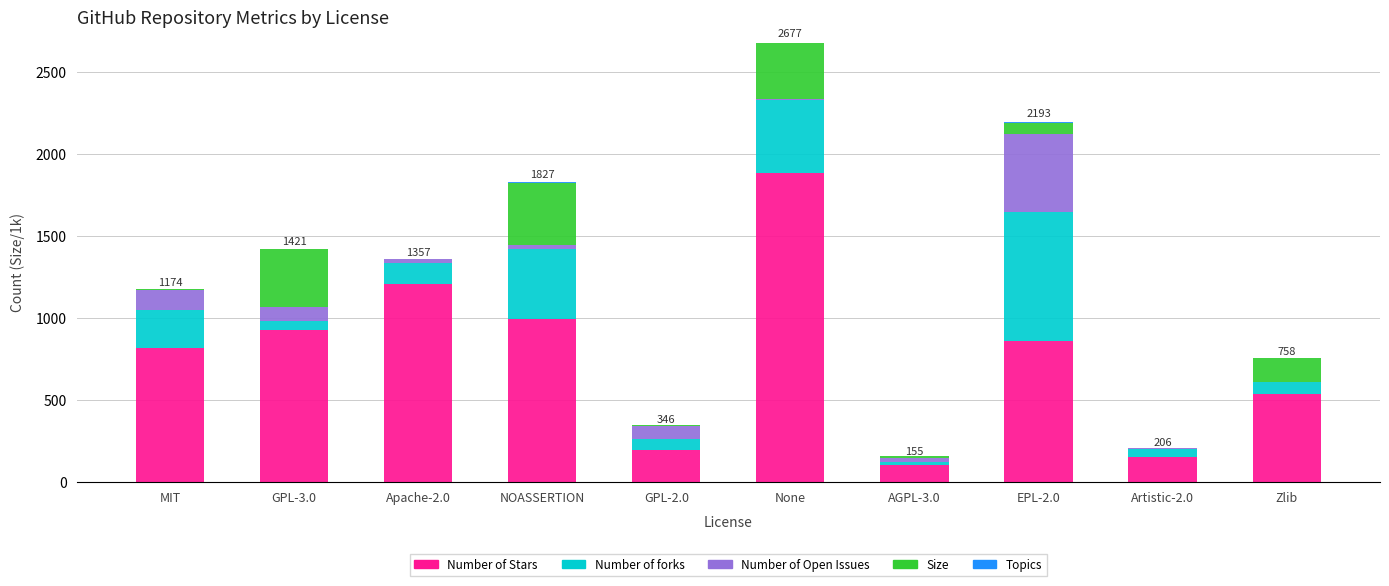

Where does the Number of Stars series first go above 862?

GPL-3.0